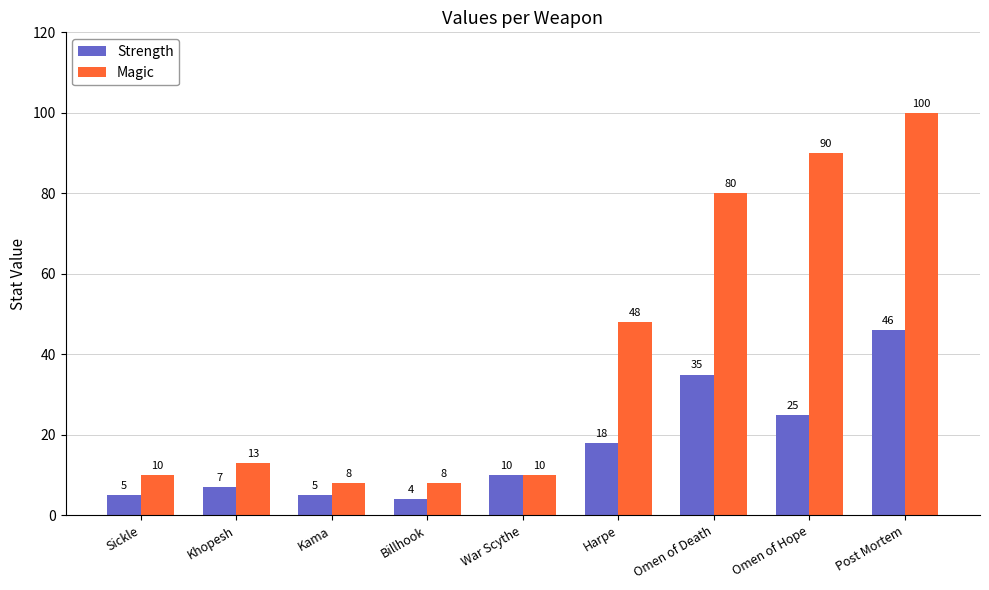

What is the difference between the maximum and minimum values in the Strength series?

42